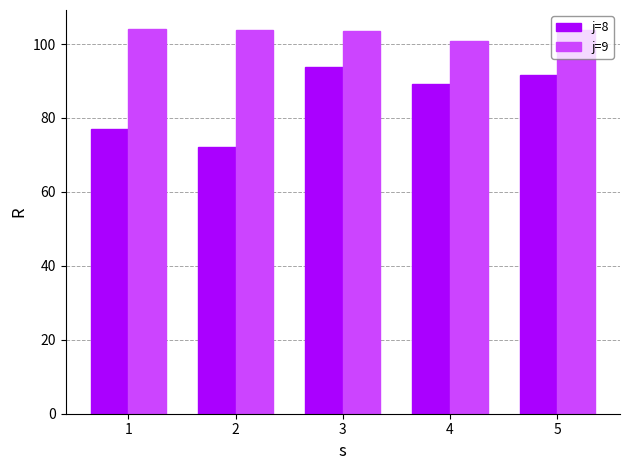

True or false: j=8 has a value of 89.2 at 4.

True